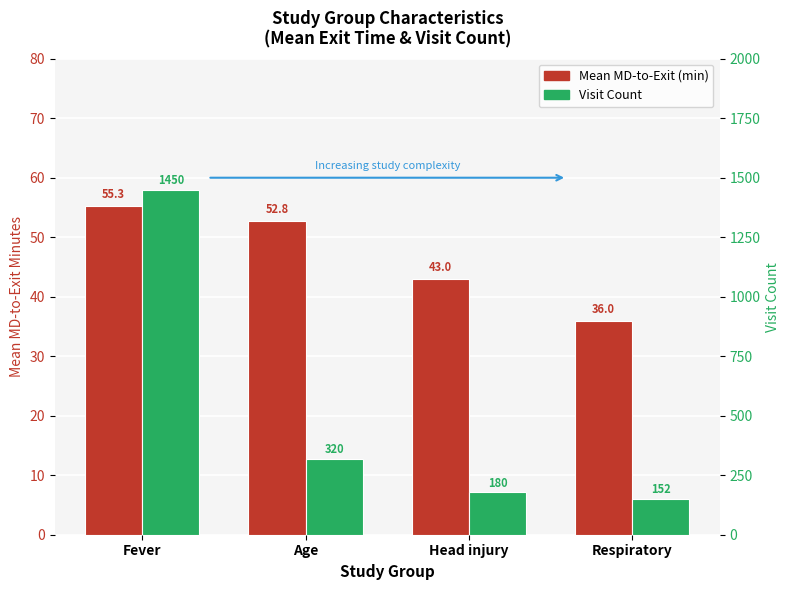

The value of Visit Count at Fever is 1450.0. True or false?

True